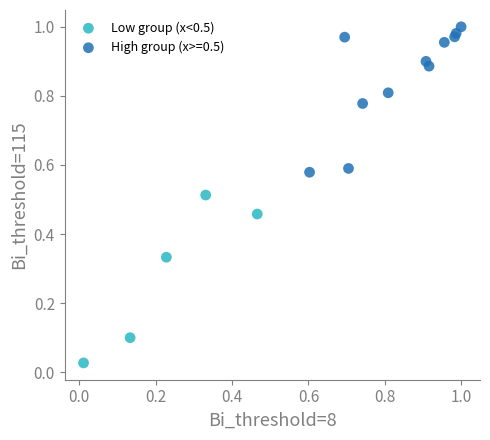

Which series reaches the maximum Y coordinate?

High group (x>=0.5)